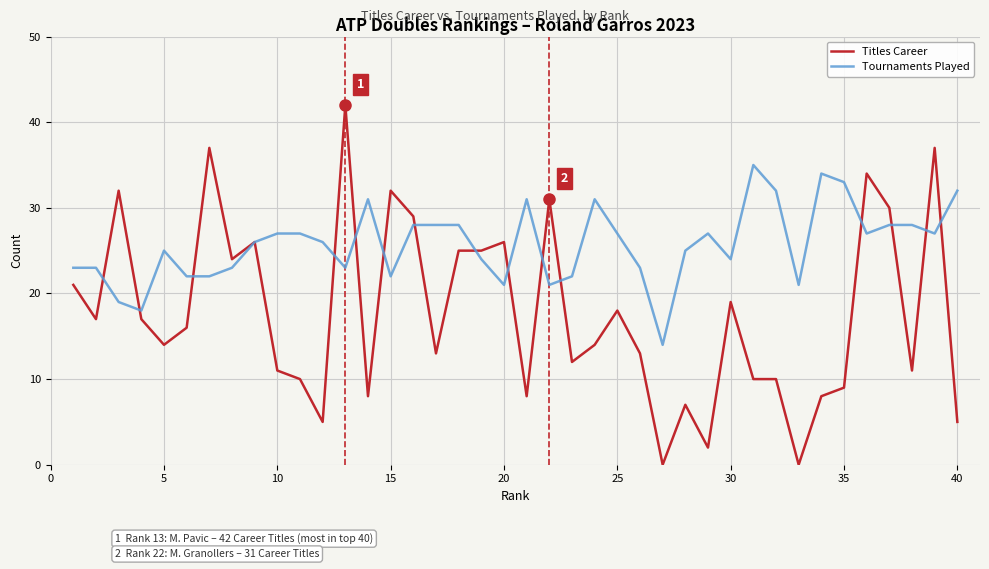

Which series has the widest spread of values?

Titles Career